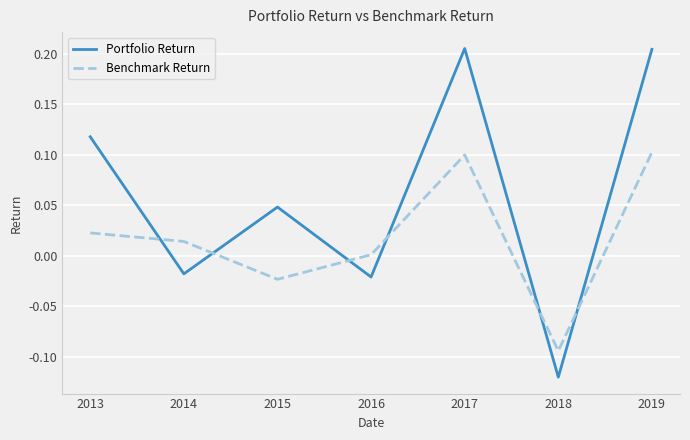

Is it true that Portfolio Return equals -0.0 at 2018?

False